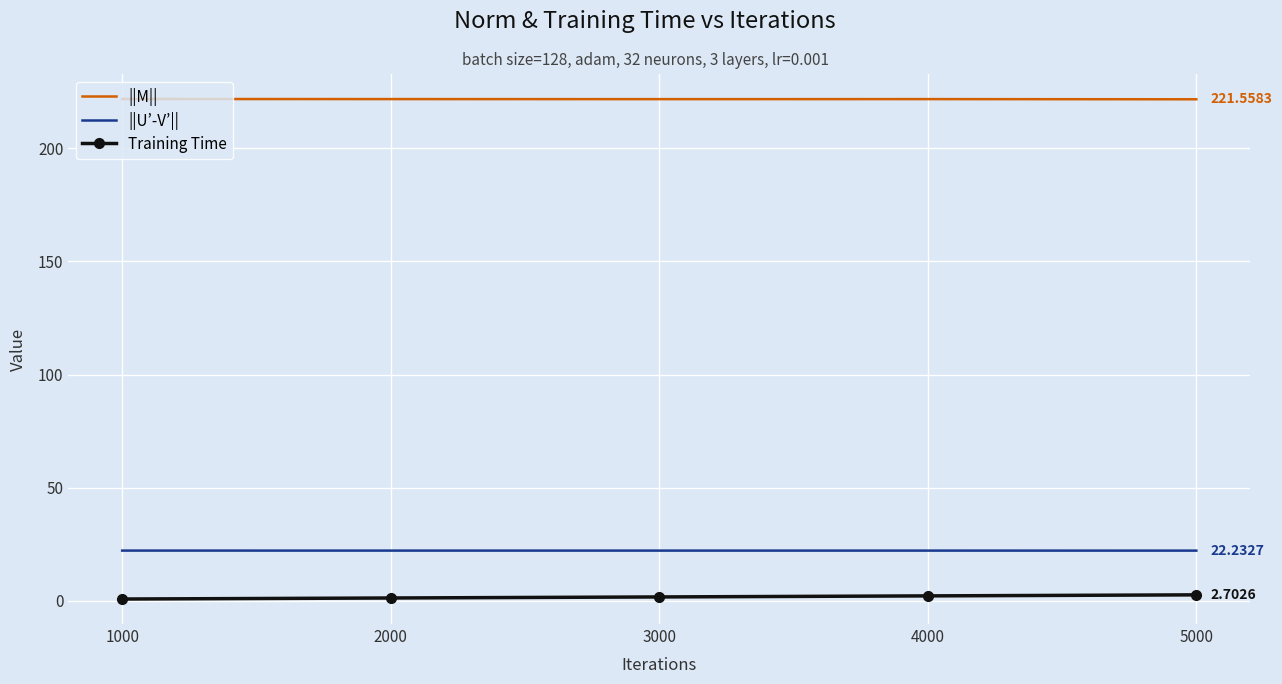

What are all the series names shown in the legend?

||M||, ||U’-V’||, Training Time